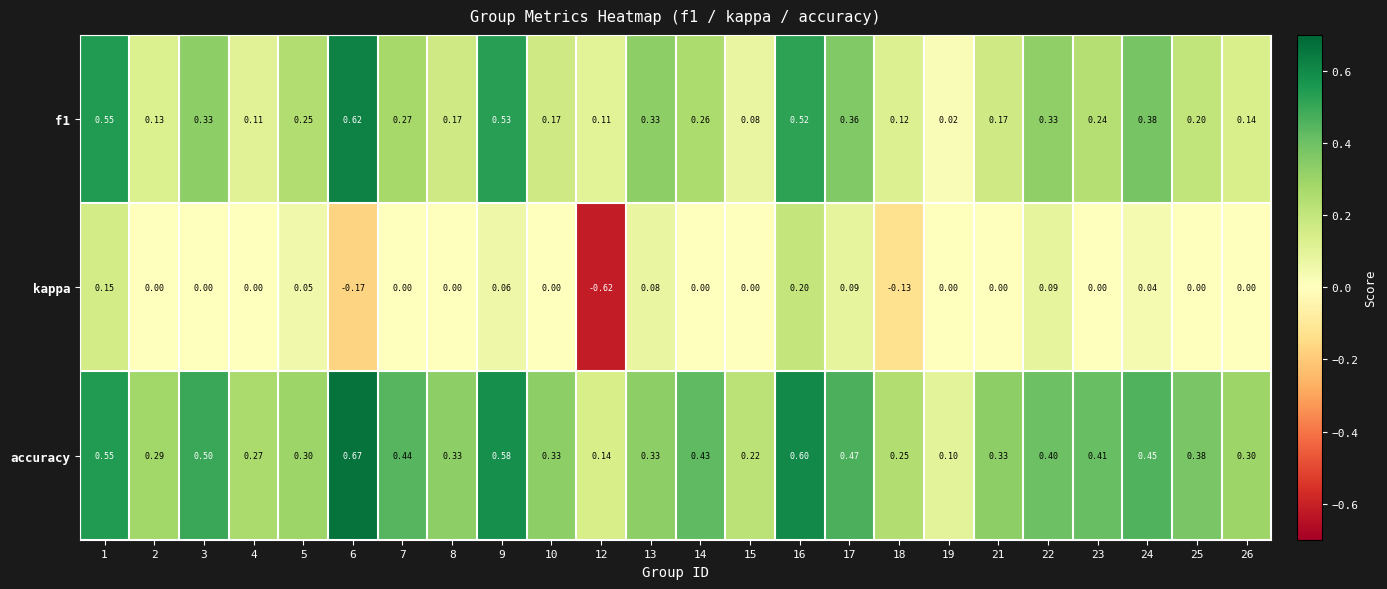

Is the value of accuracy at 14 greater than the value of f1 at 5?

Yes